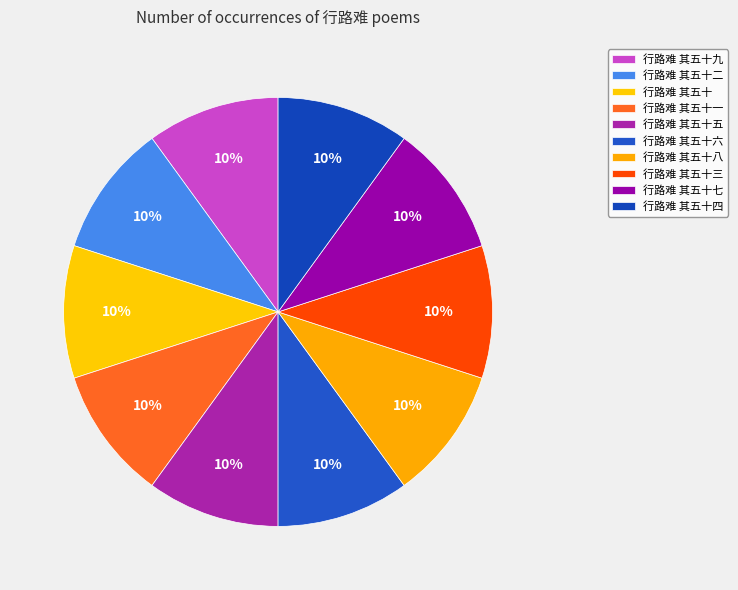

What percentage is the 行路难 其五十七 slice, to the nearest percent?

10%